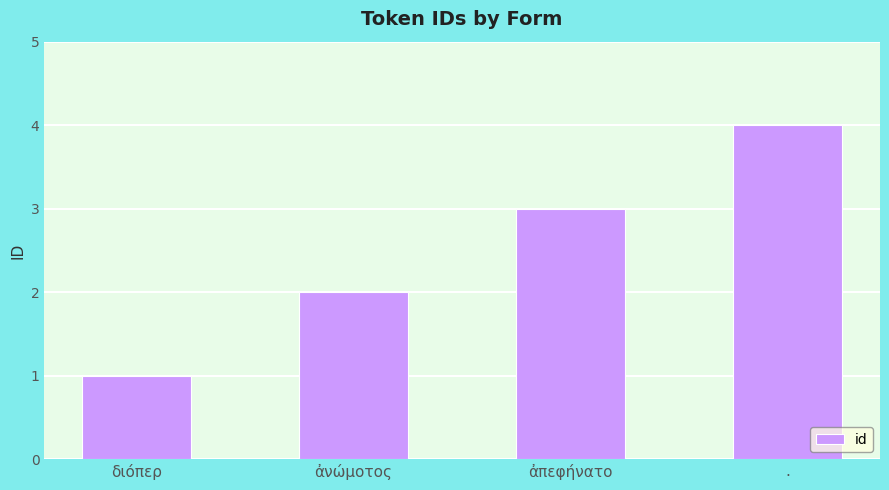

What is the maximum value shown in the chart?

4